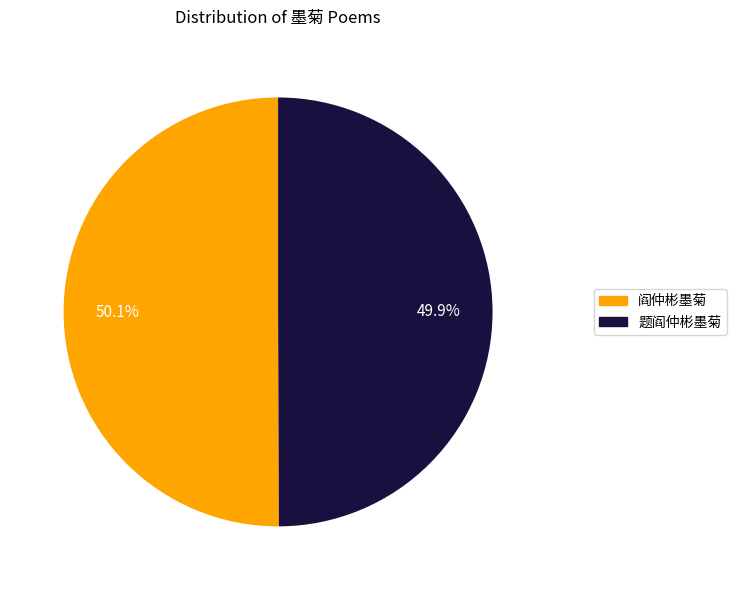

How many slices are in this pie chart?

2